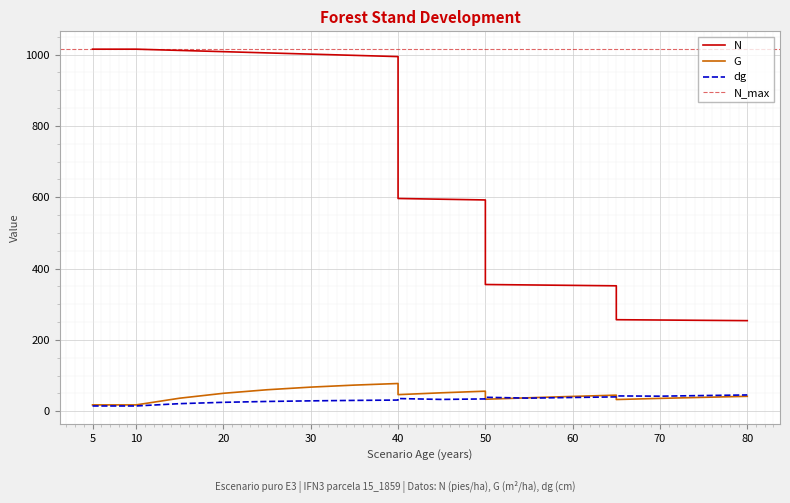

What is the difference between the maximum and minimum values in the dg series?

30.8